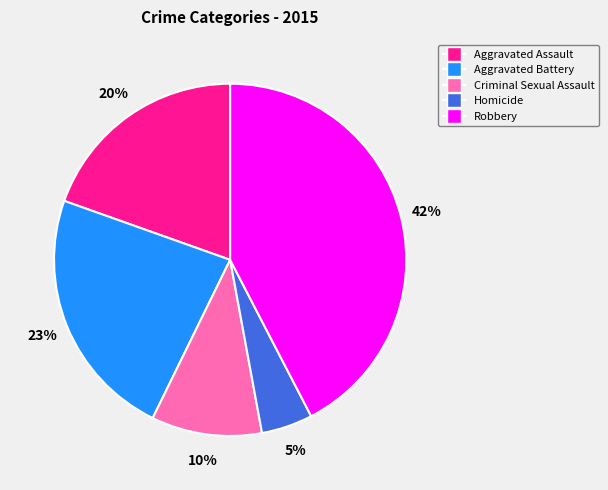

What percentage is the Aggravated Battery slice, to the nearest percent?

23%